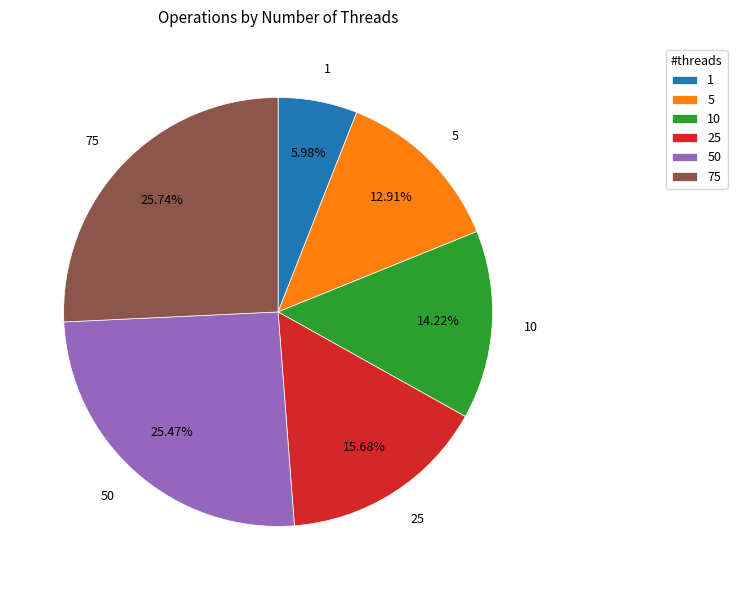

True or false: 10 accounts for 26% of the total.

False